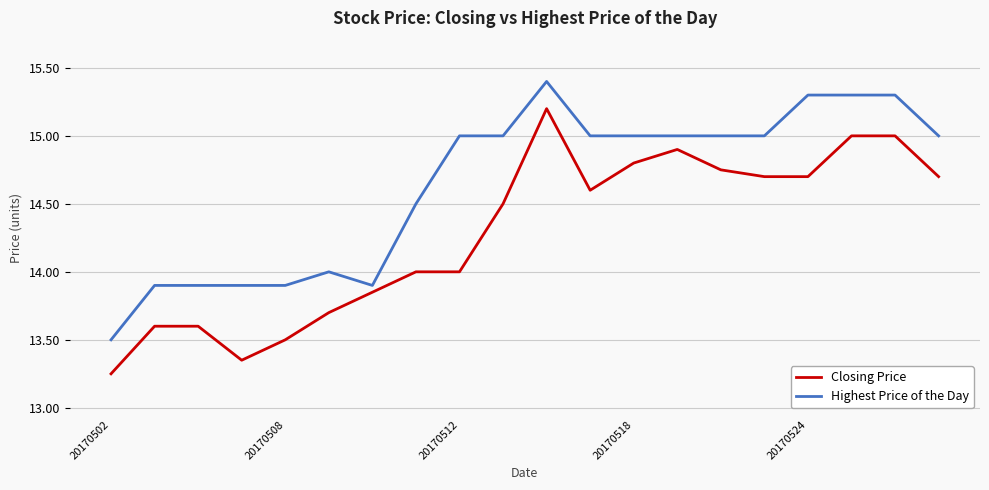

True or false: Highest Price of the Day and Closing Price intersect in this chart.

False